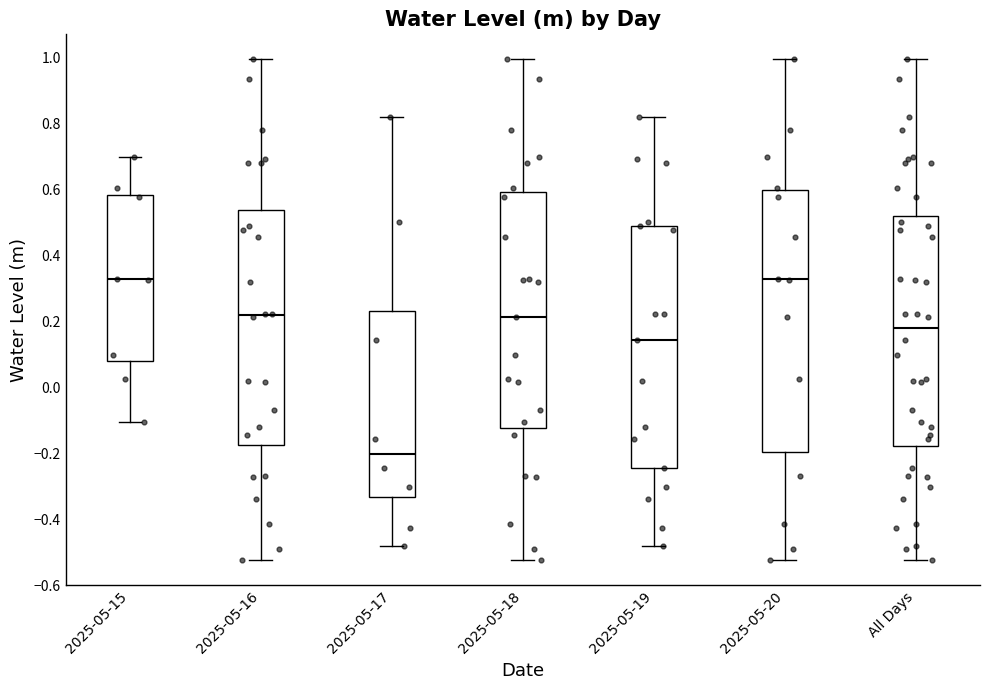

Which box has the lowest median line?

2025-05-17